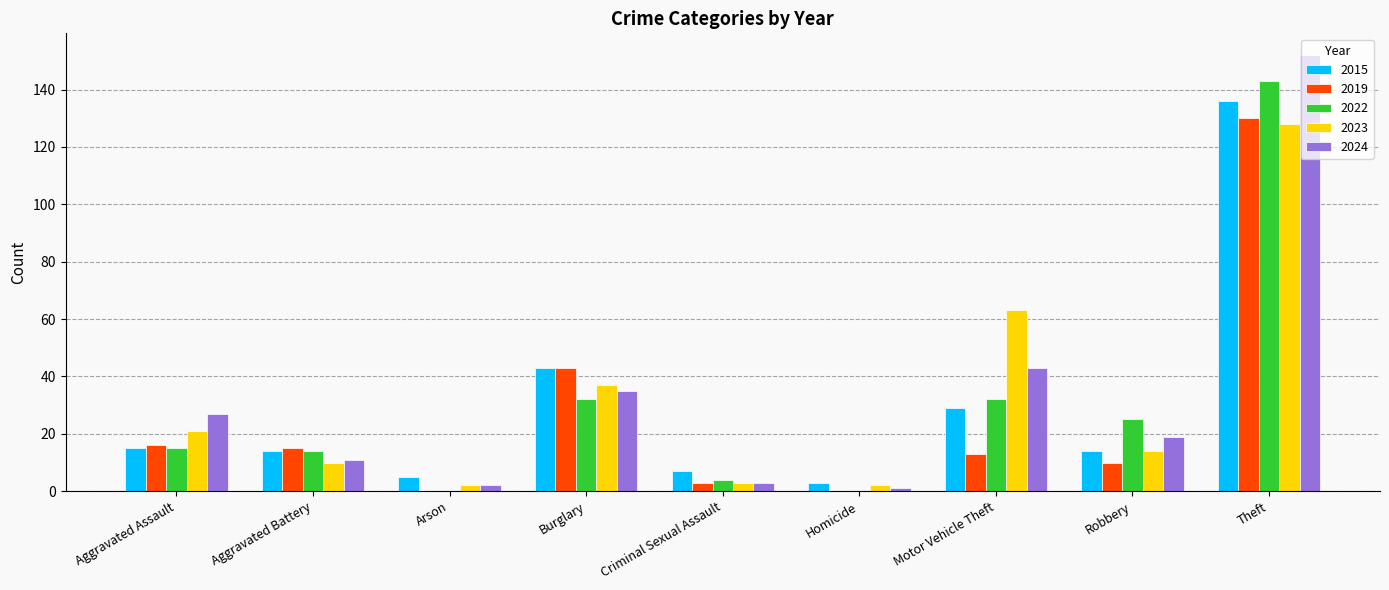

The value of 2022 at Motor Vehicle Theft is 32. True or false?

True